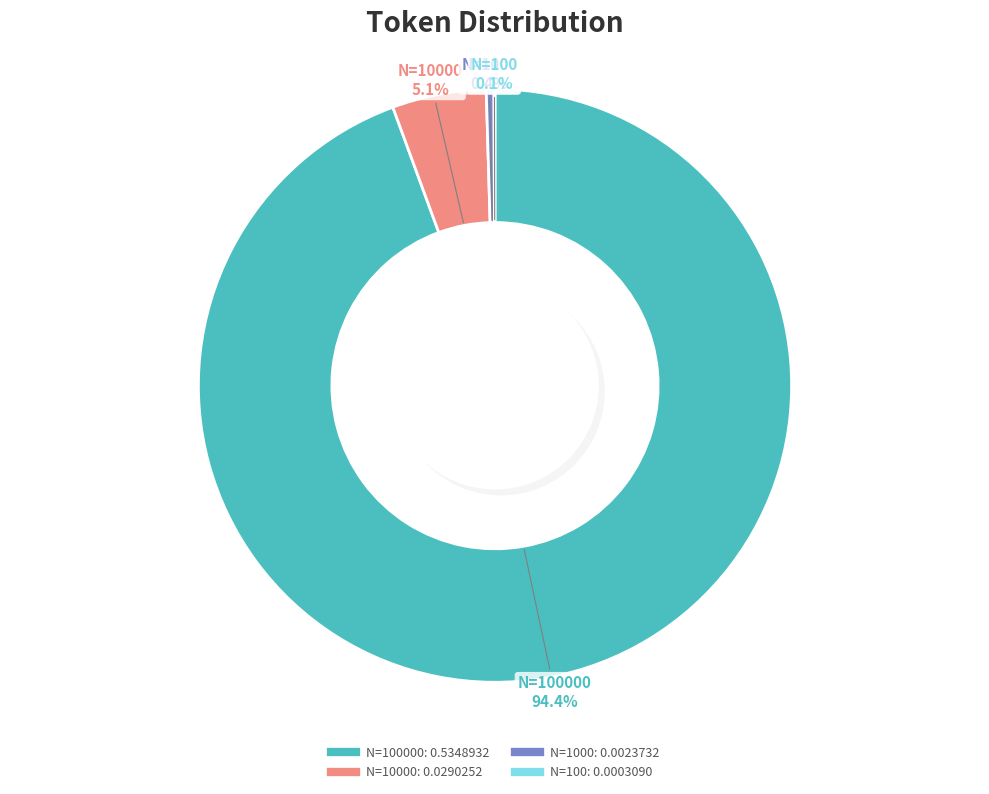

To the nearest percent, what is the combined percentage of 100 and 10000?

5%